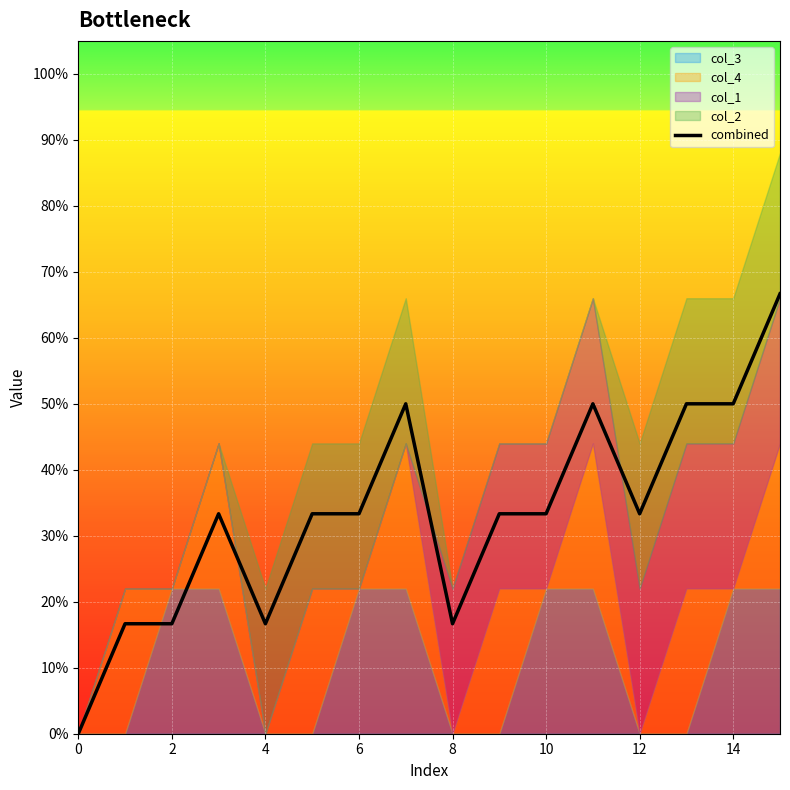

What is the sum of all values?

5.3